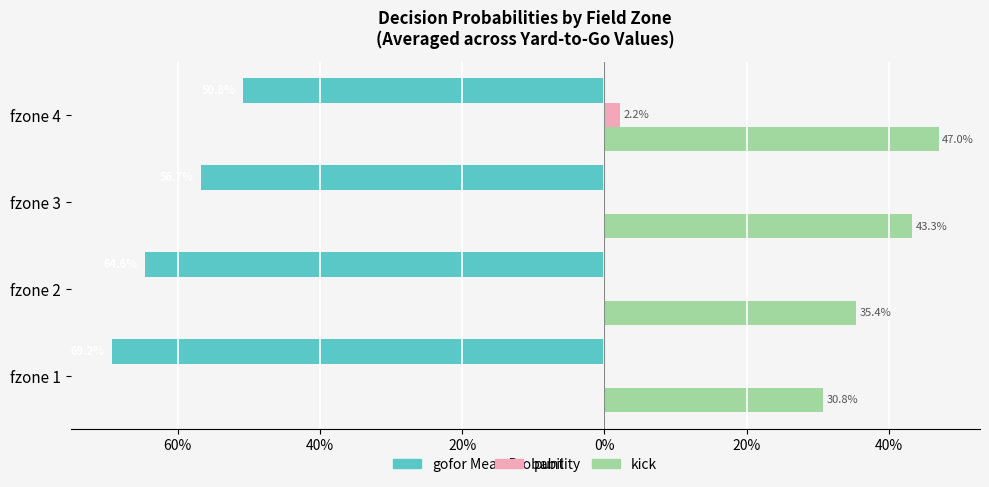

How many bars are there in each group?

3